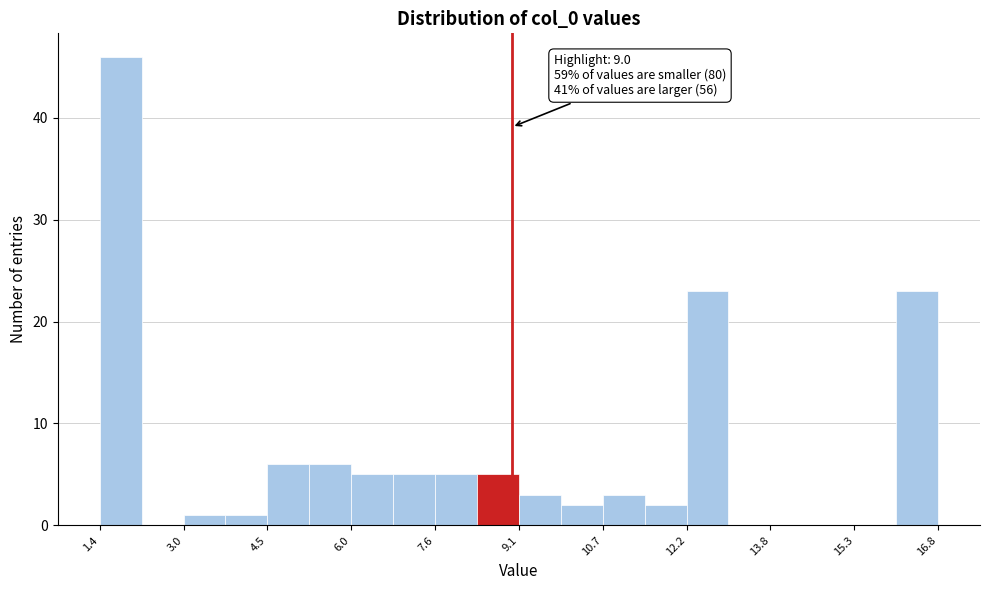

Around what value on the x-axis is the tallest bar? Give the approximate position of its centre, as read against the axis.

1.8